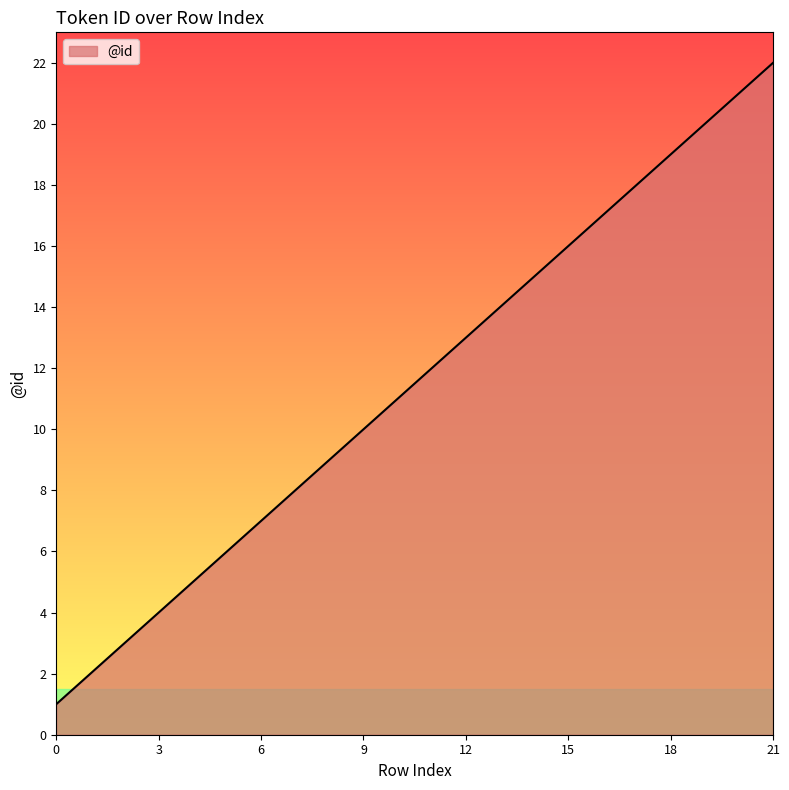

What is the average value?

12